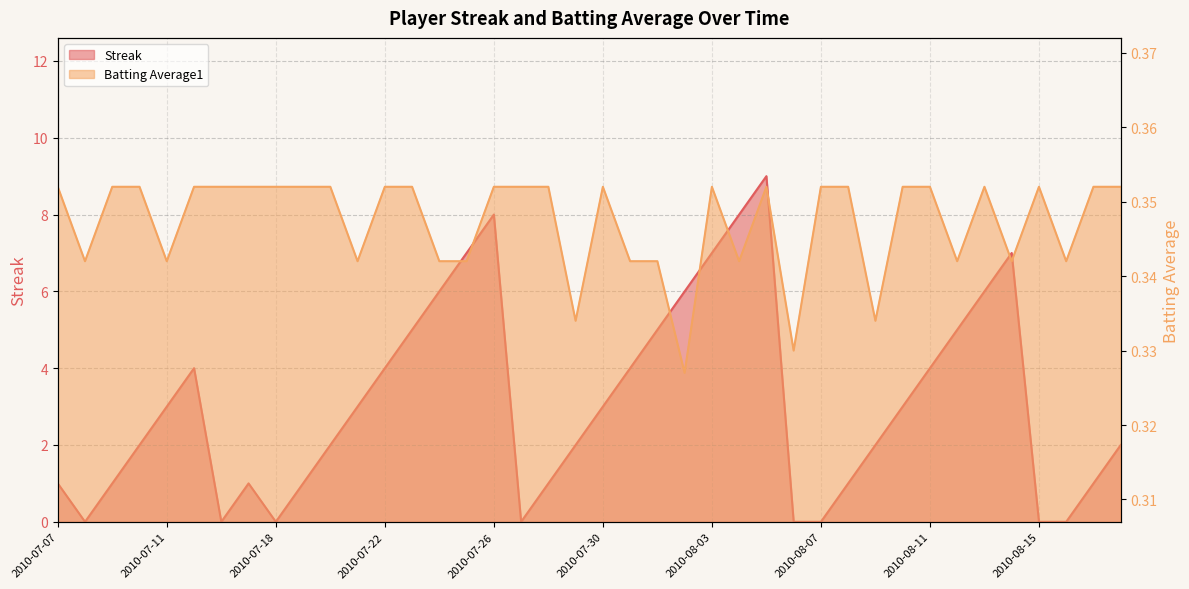

What is the average value of the Batting Average1 series?

0.3